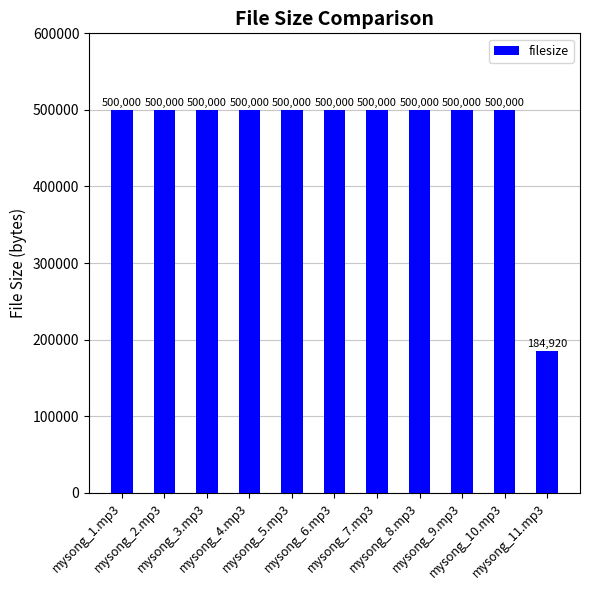

Are the bars grouped side by side (vs. stacked)?

No